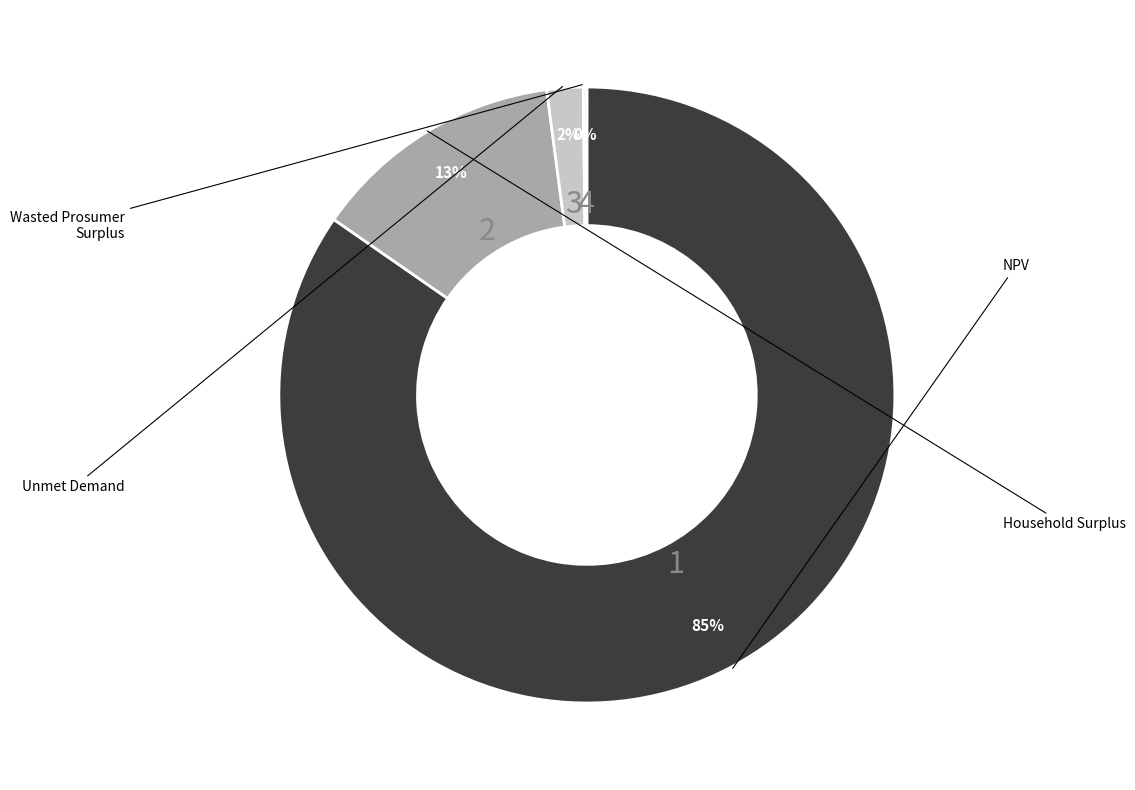

Is there a majority slice in this chart?

Yes